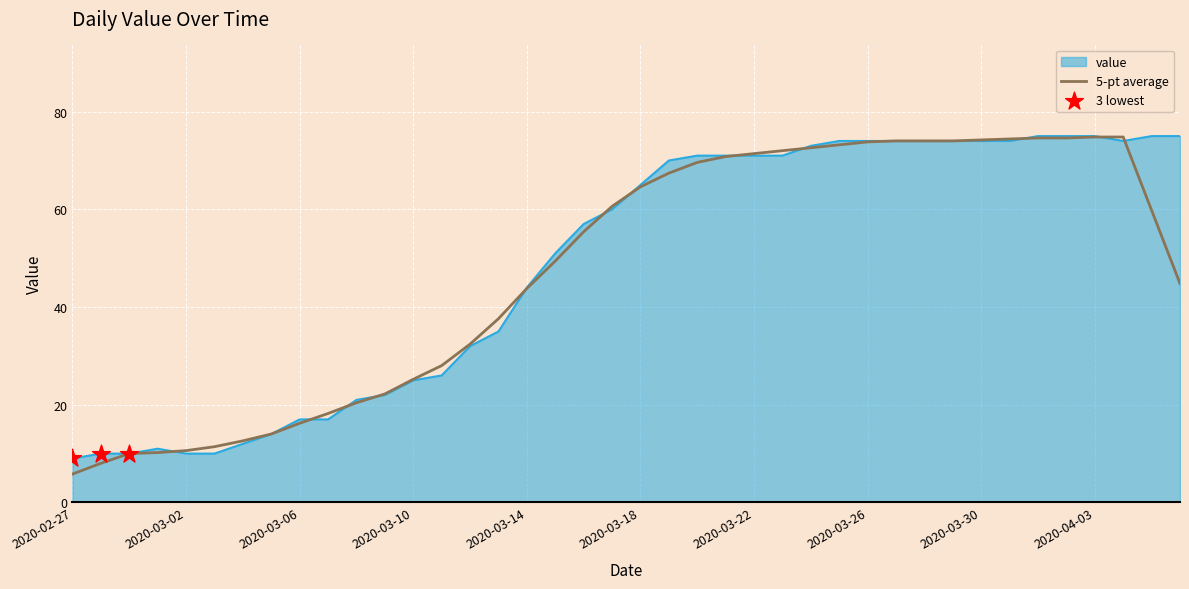

Which series has the widest spread of values?

5-pt average